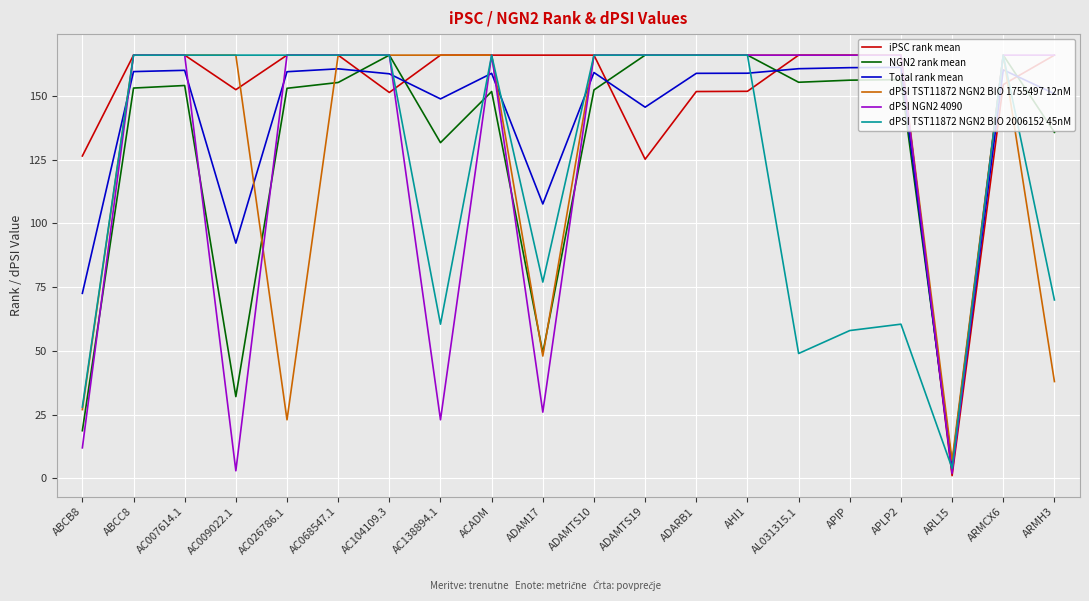

What value does the dPSI NGN2 4090 series have at AC009022.1?

3.0